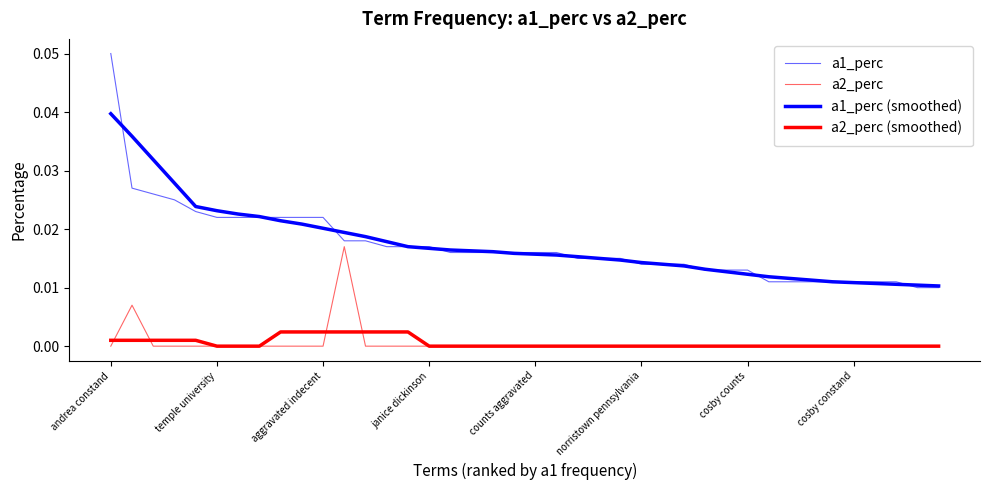

Where is a1_perc nearest to the value 0?

38